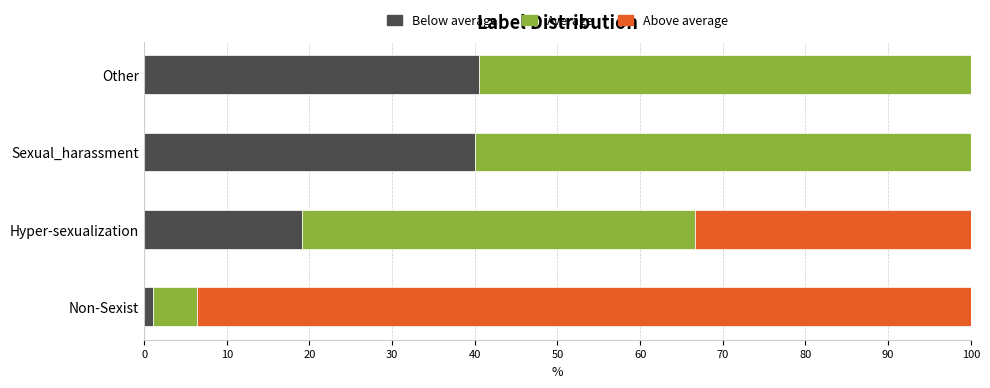

What is the total value across all series at Other?

100.0